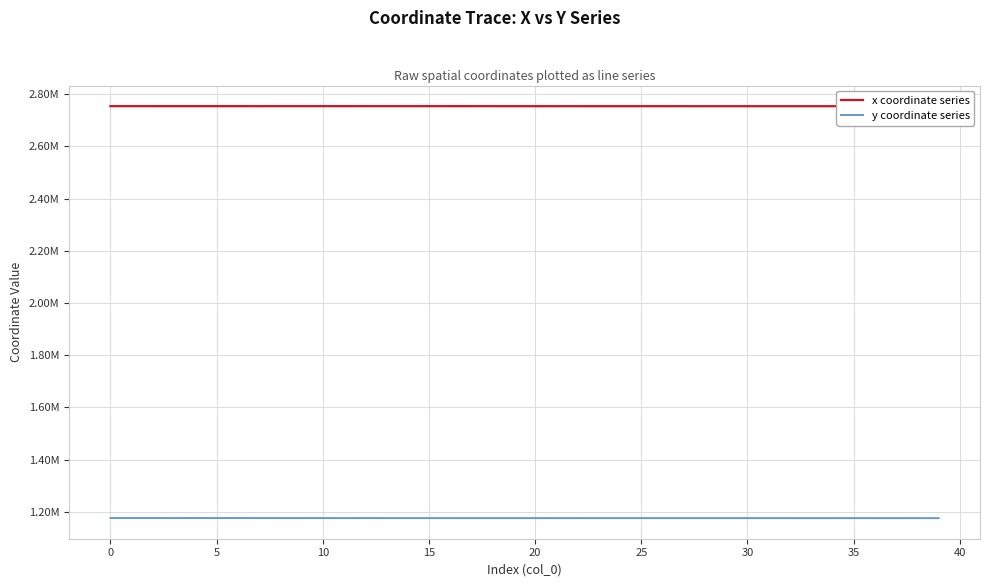

Which series has the largest total across all categories?

x coordinate series